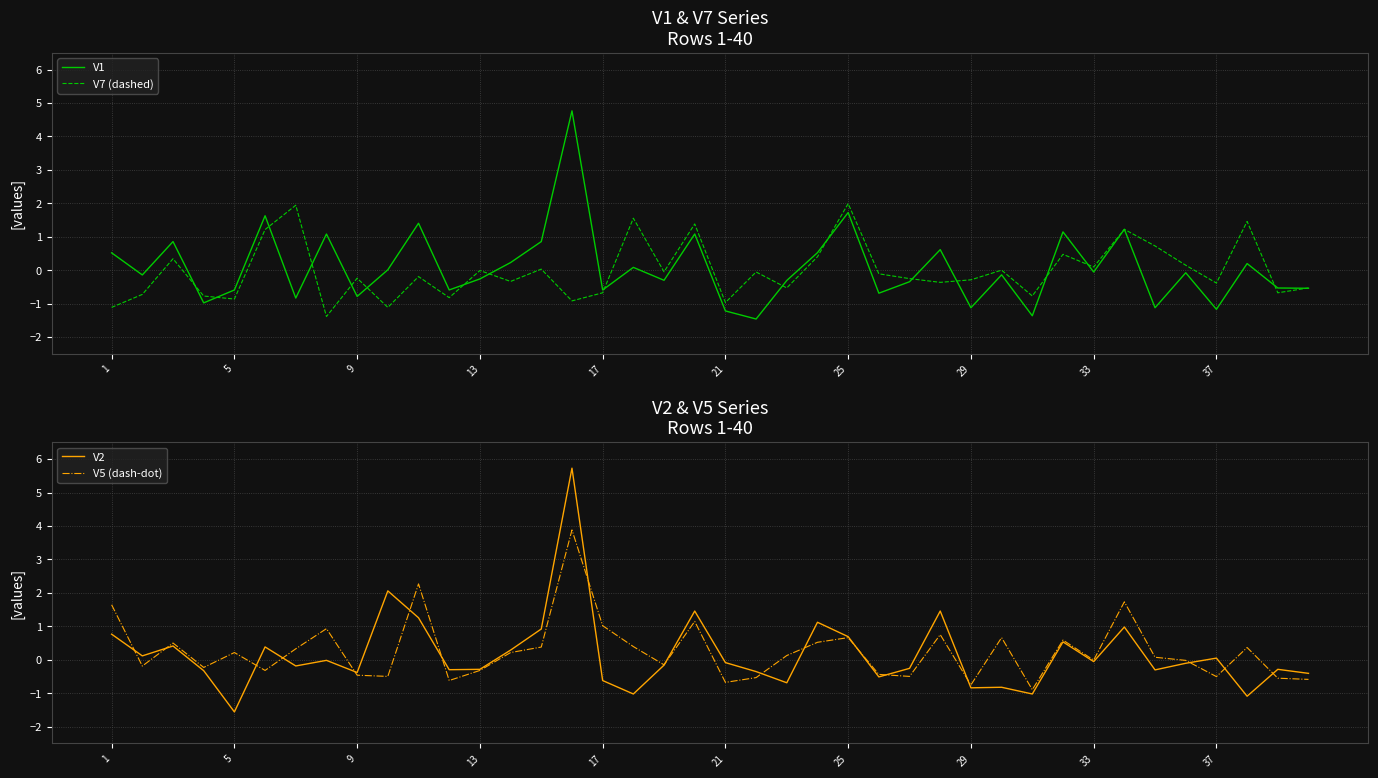

The V1 series shows -1.1 at 29. True or false?

True